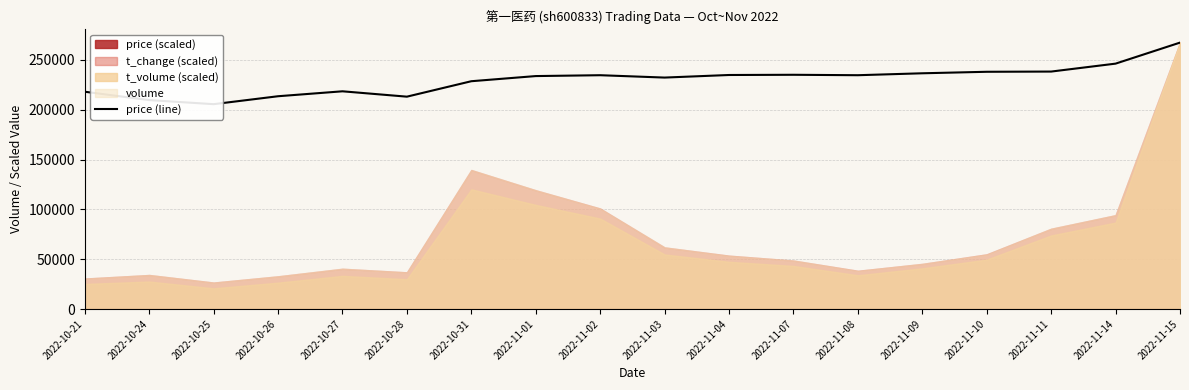

What is the sum of all values?

4138031.2